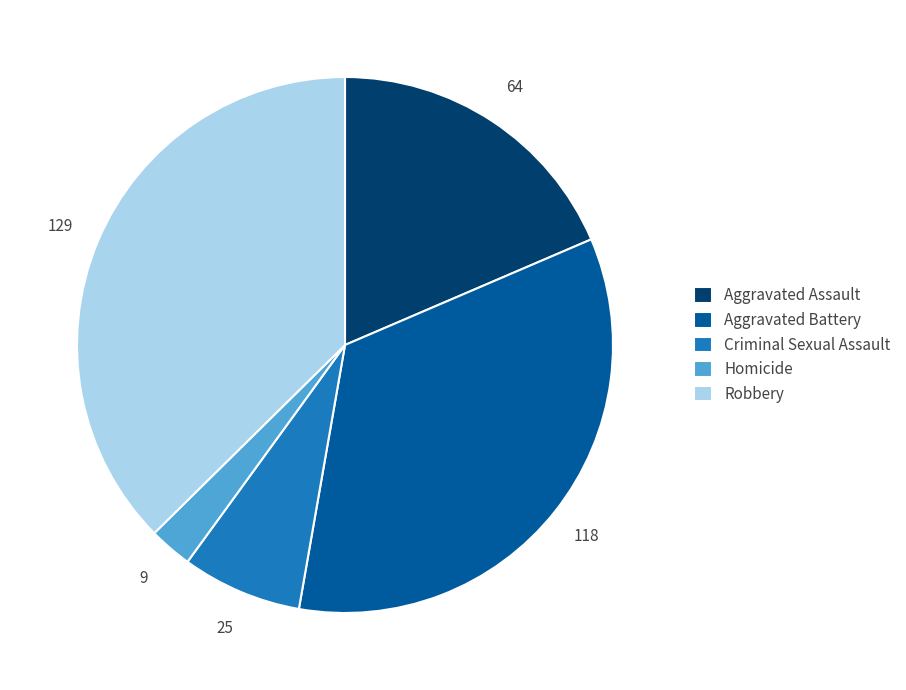

What is the largest slice in the pie chart?

Robbery